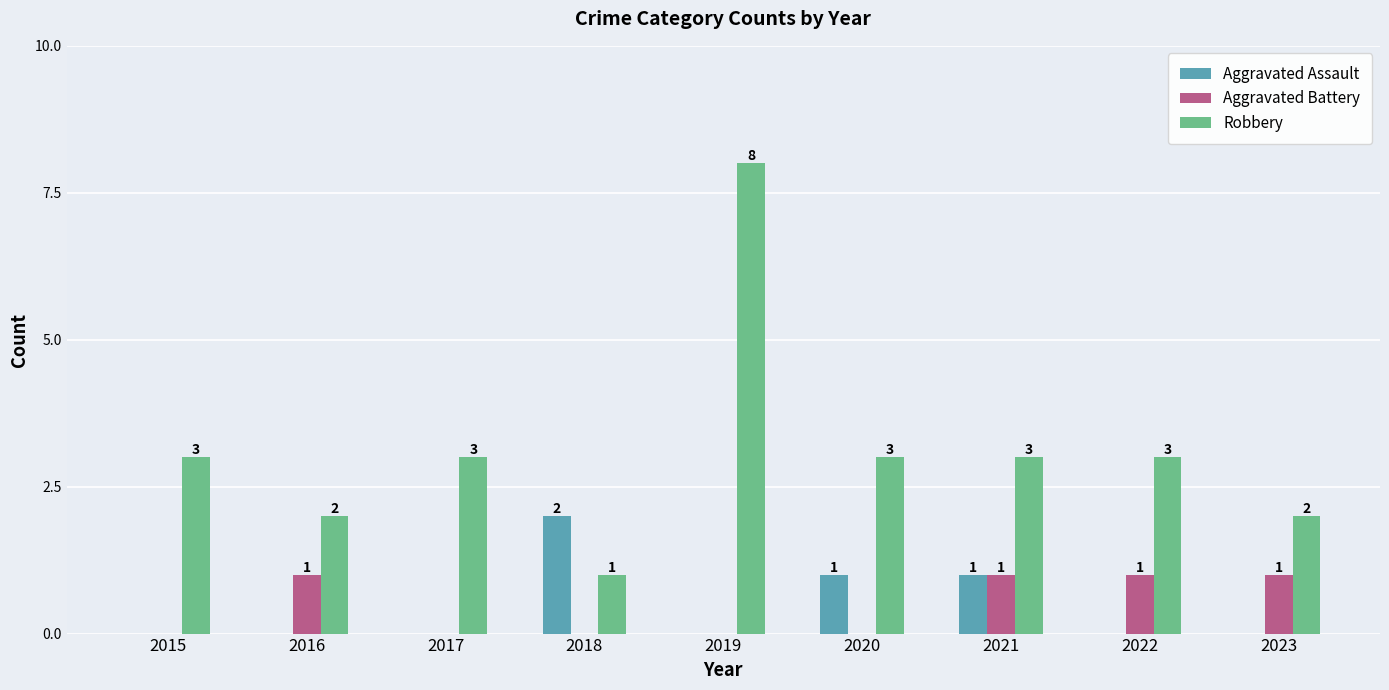

Which series changed the most between 2015 and 2022?

Aggravated Battery